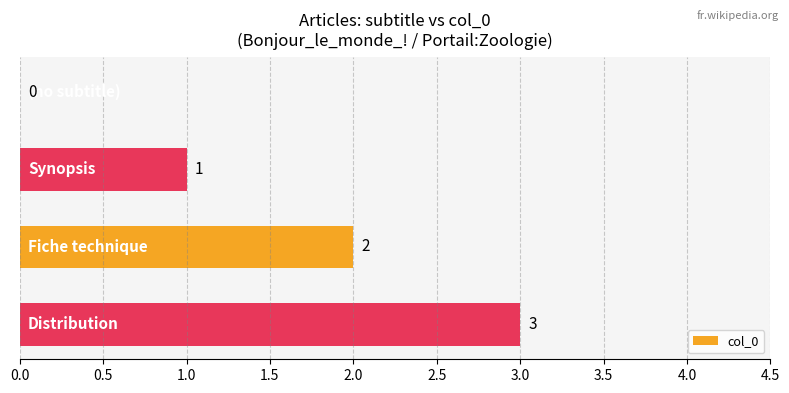

What is the maximum value shown in the chart?

3